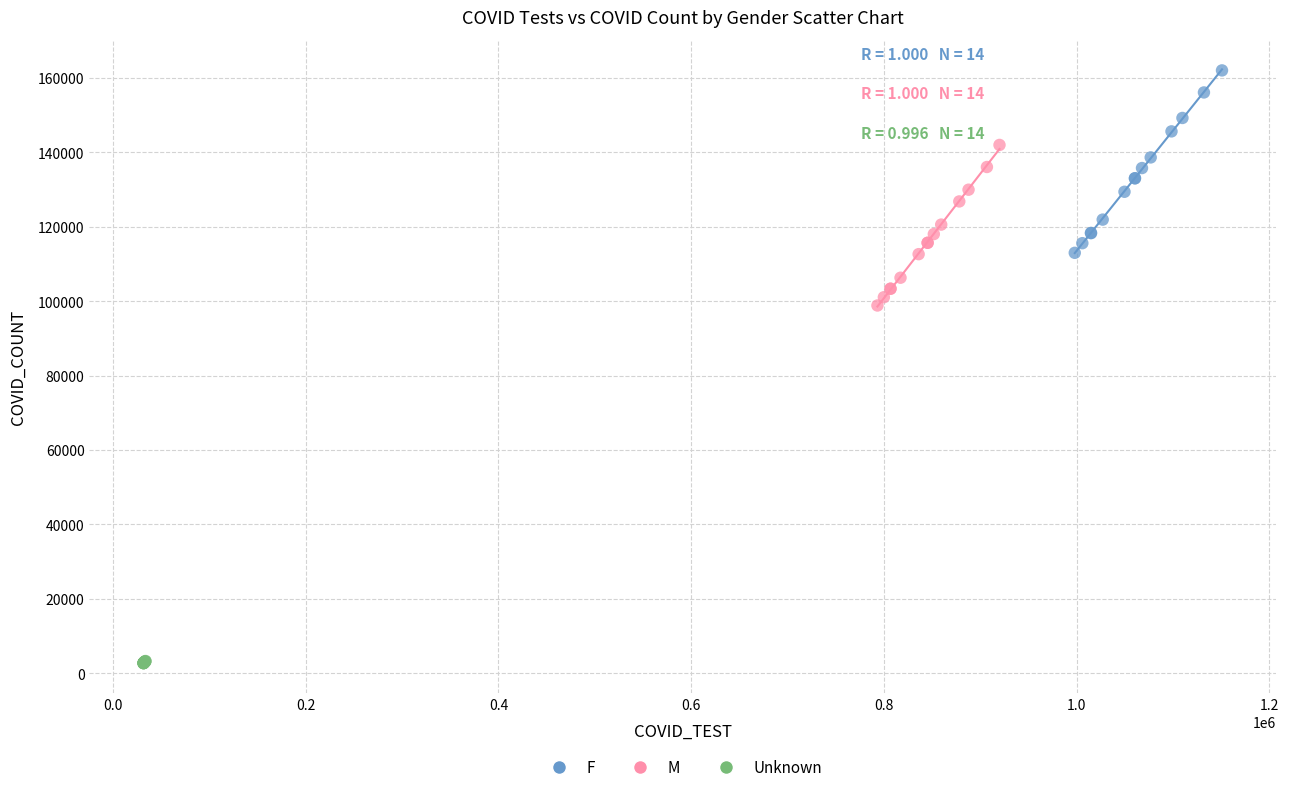

Which series reaches the maximum Y coordinate?

F